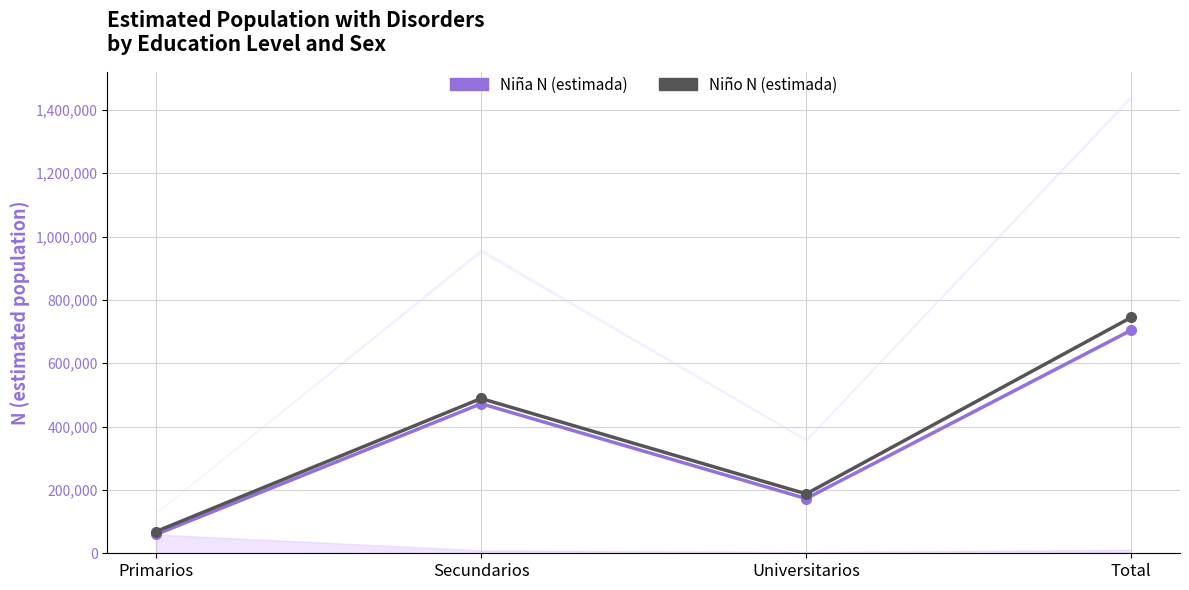

Rank the series by their maximum value, from highest to lowest.

Niño N (estimada), Niña N (estimada)